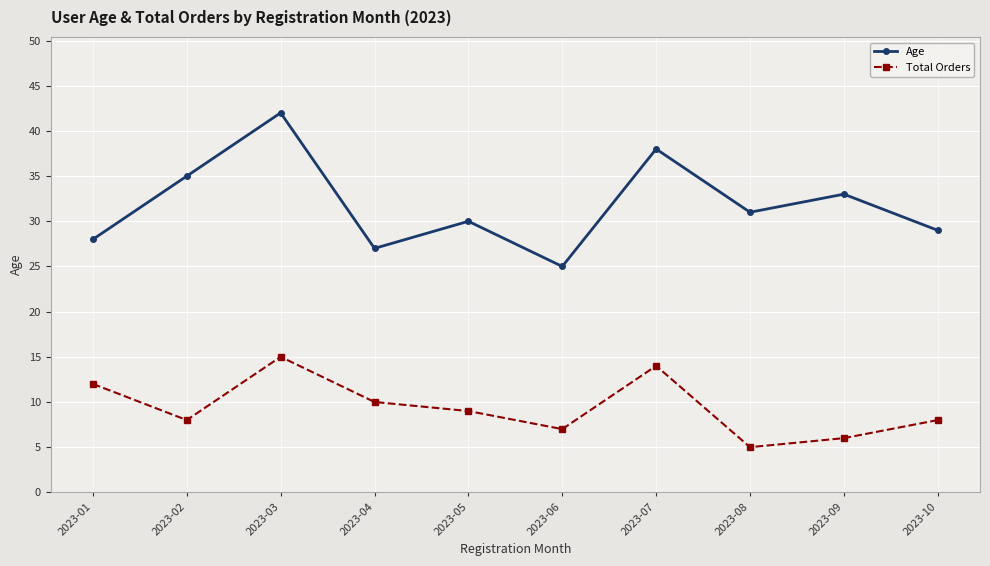

How many data points does each series have?

10